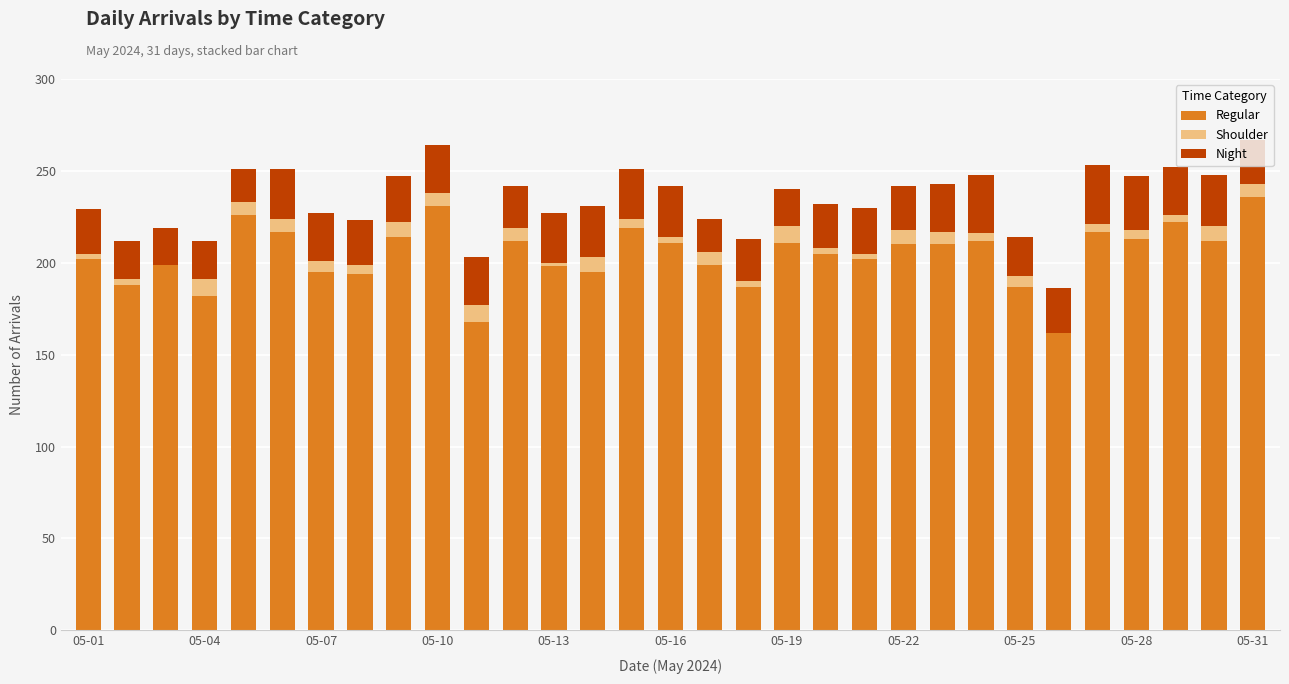

What is the sum of all Regular values?

6336